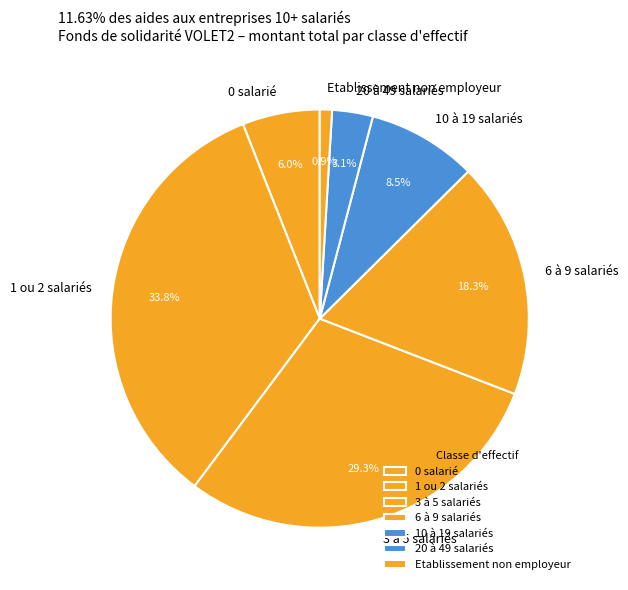

Does any single category account for the majority?

No